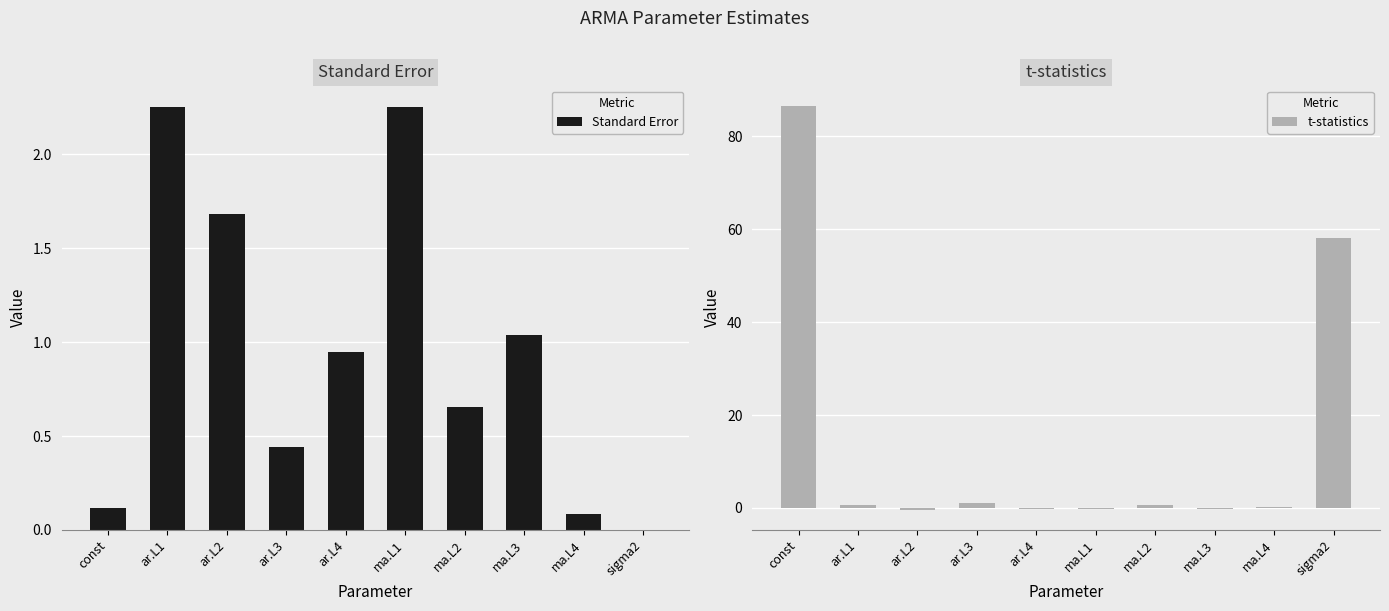

What is the greatest value displayed?

86.7